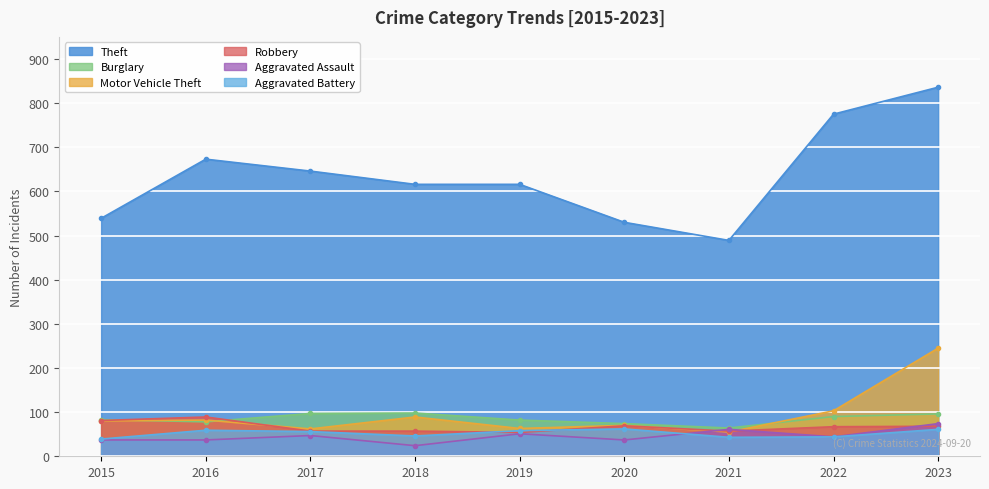

How many values in the Theft series exceed 616?

4